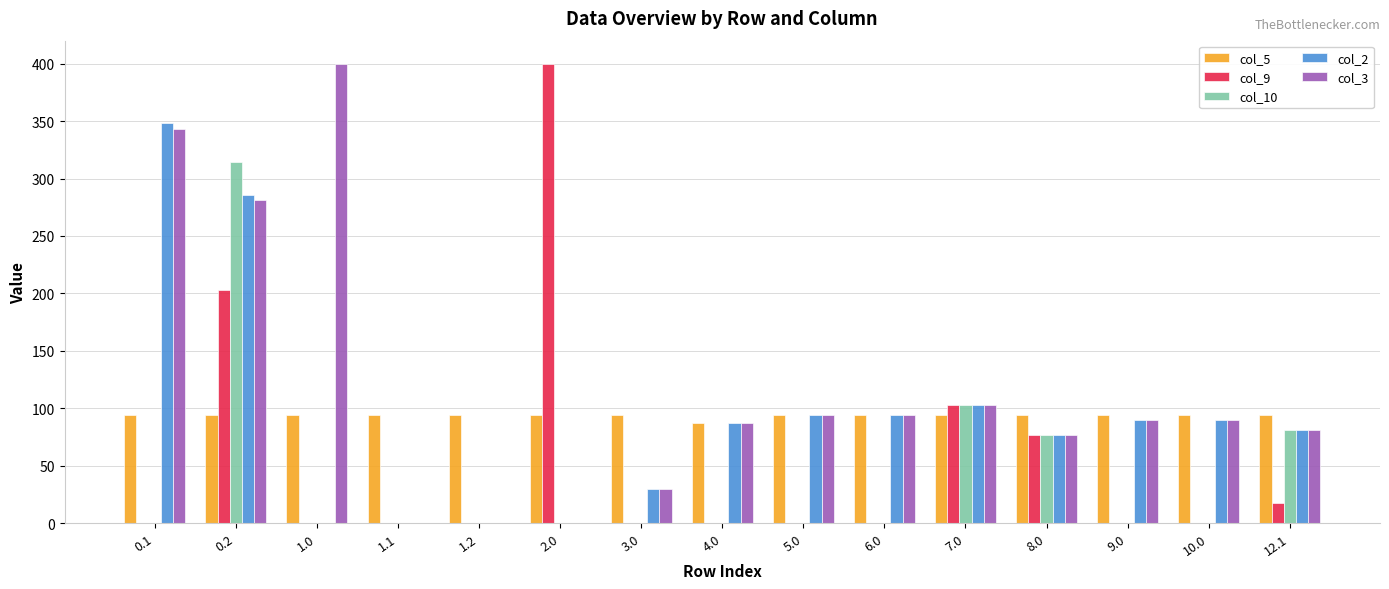

At which label does col_2 first exceed 87?

0.1